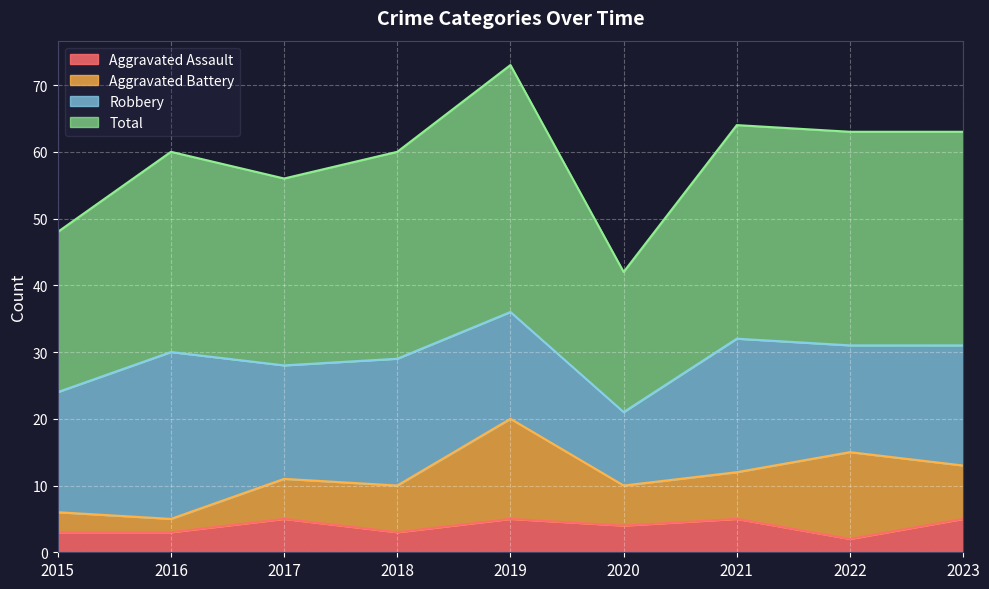

Does the chart display data point markers on the line(s)?

No